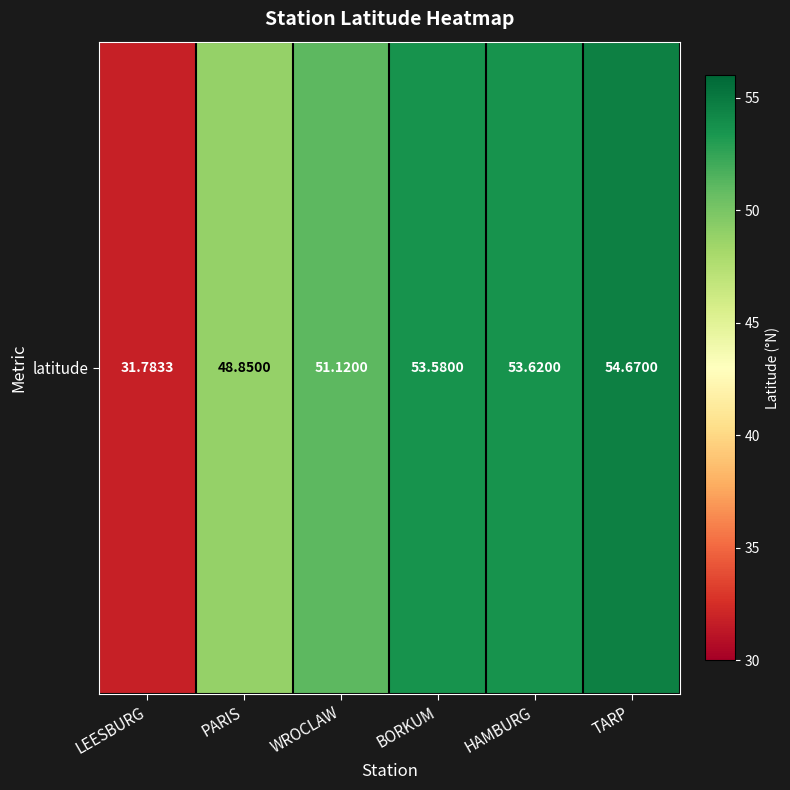

The value at TARP is 97.3. True or false?

False